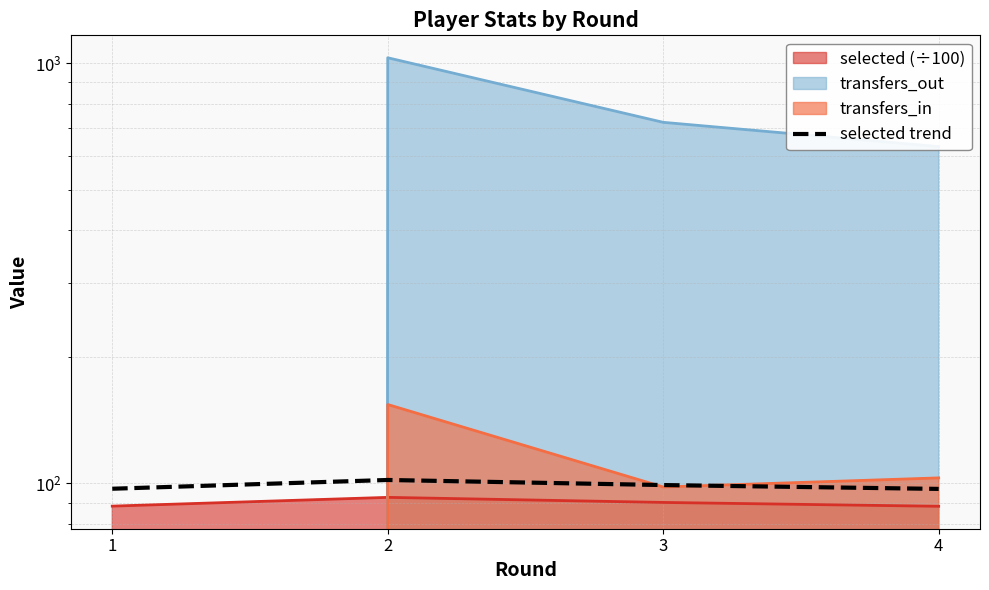

Where is the data nearest to the value 99?

3